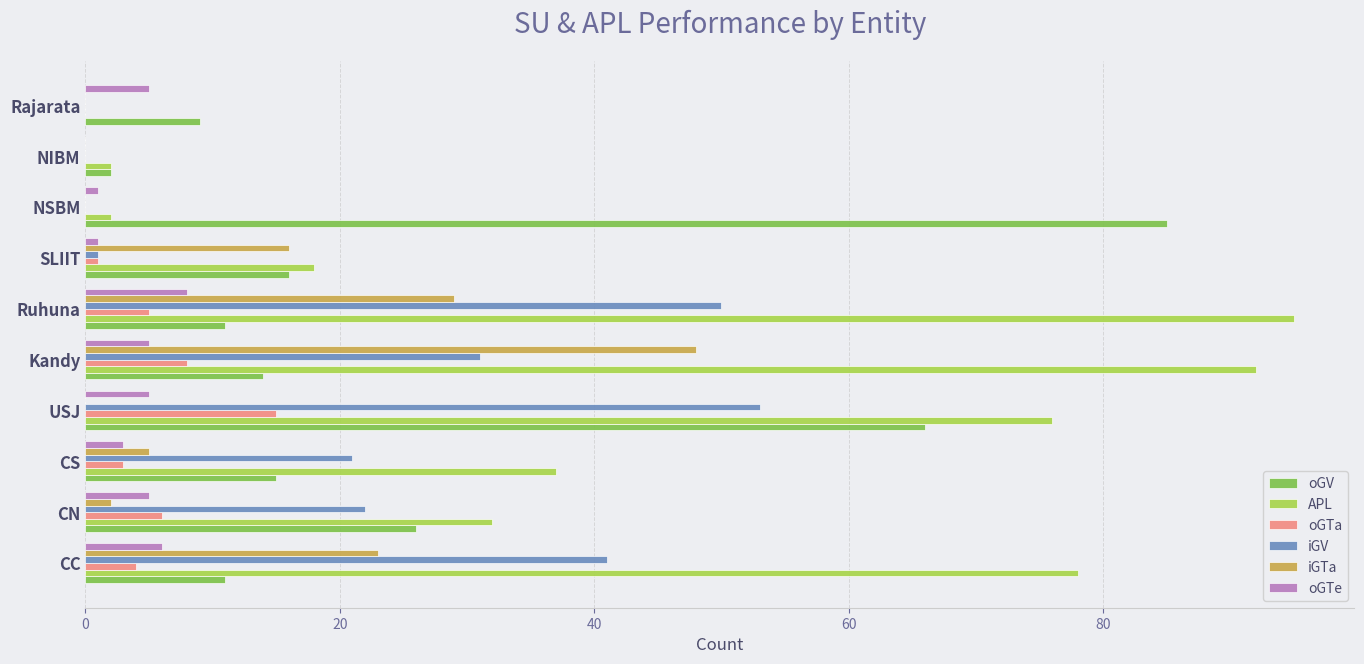

How many categories are shown in the chart?

10